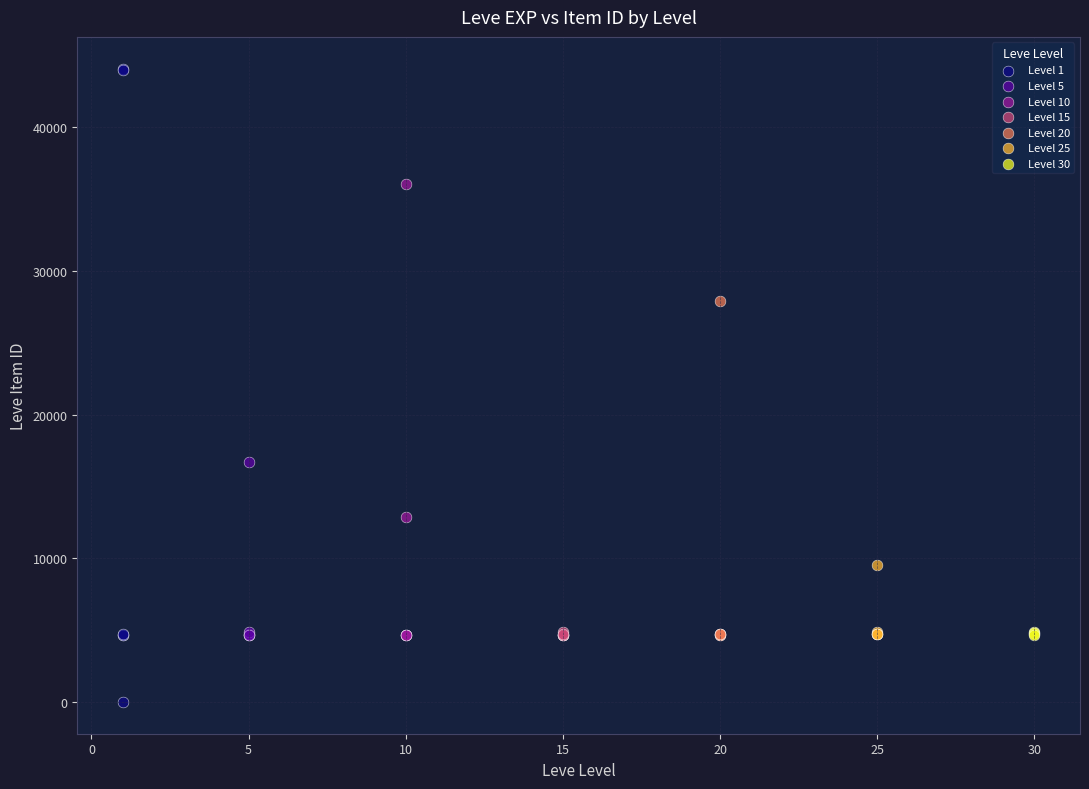

Which series has the widest spread of Y values?

Level 1